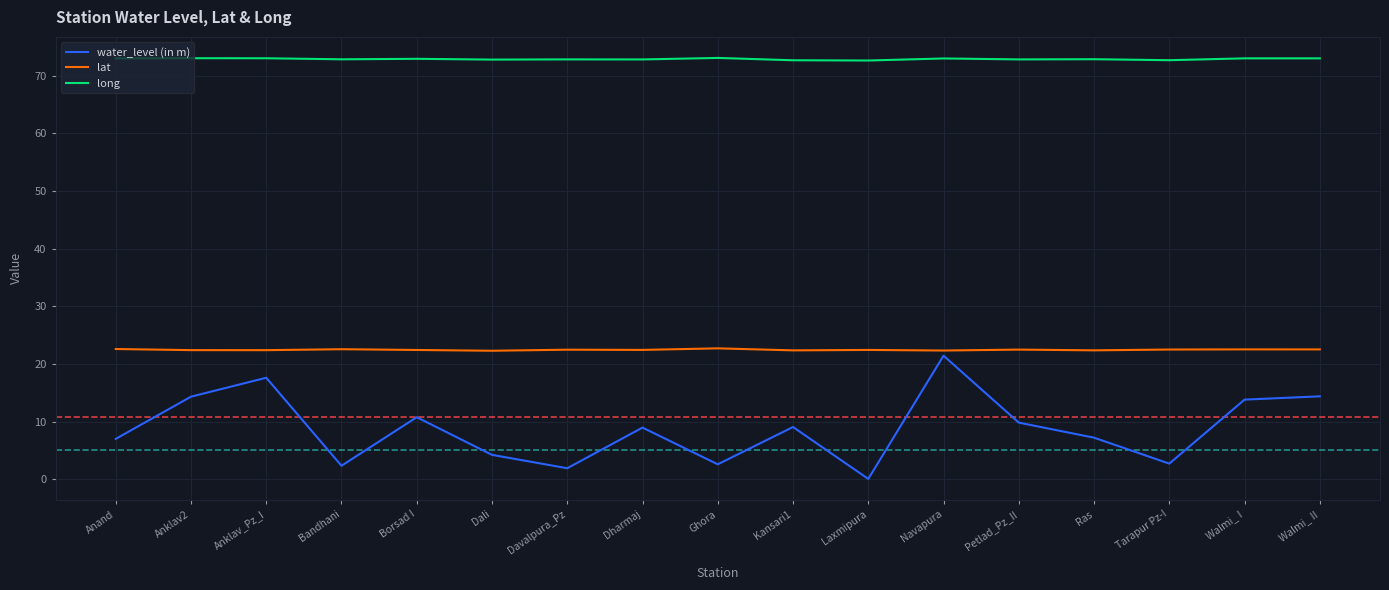

True or false: lat and long intersect in this chart.

False